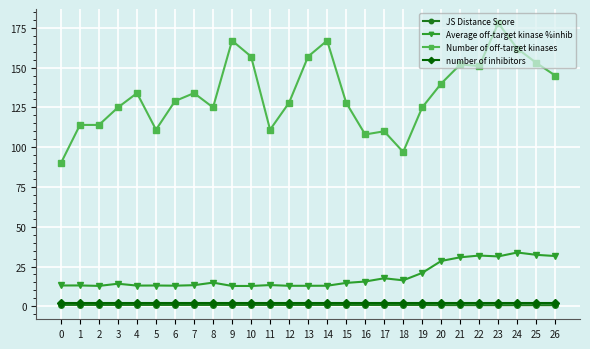

What is the sum of all JS Distance Score values?

21.8